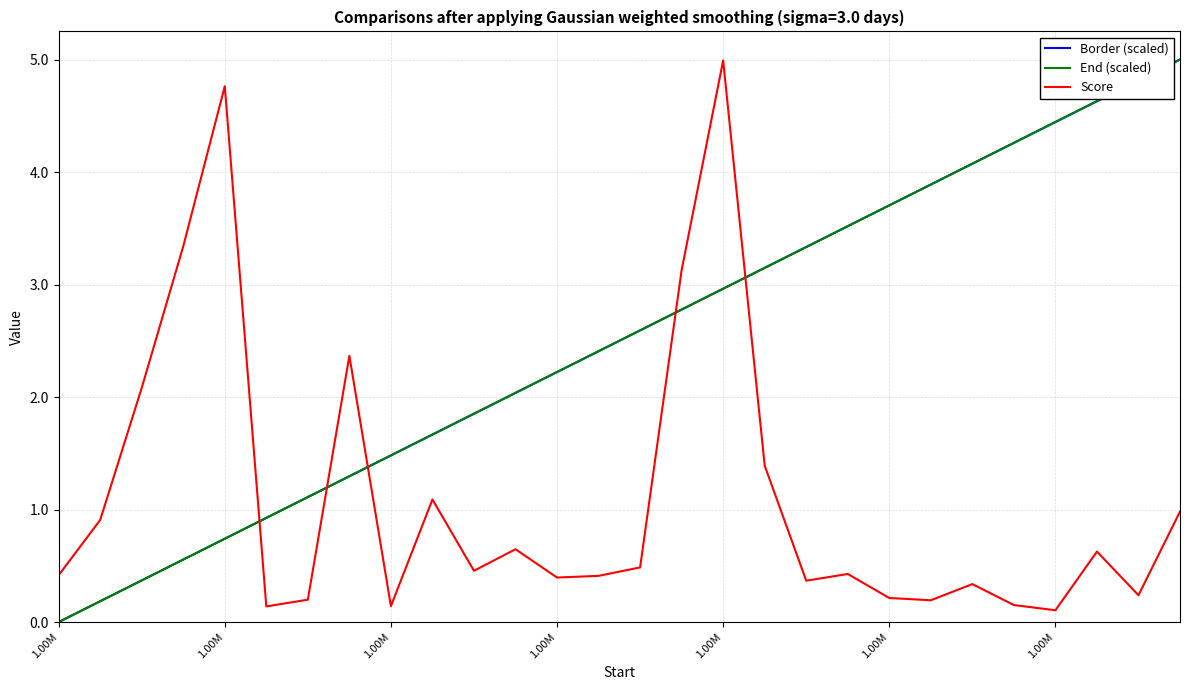

What is the maximum value for Score?

5.0